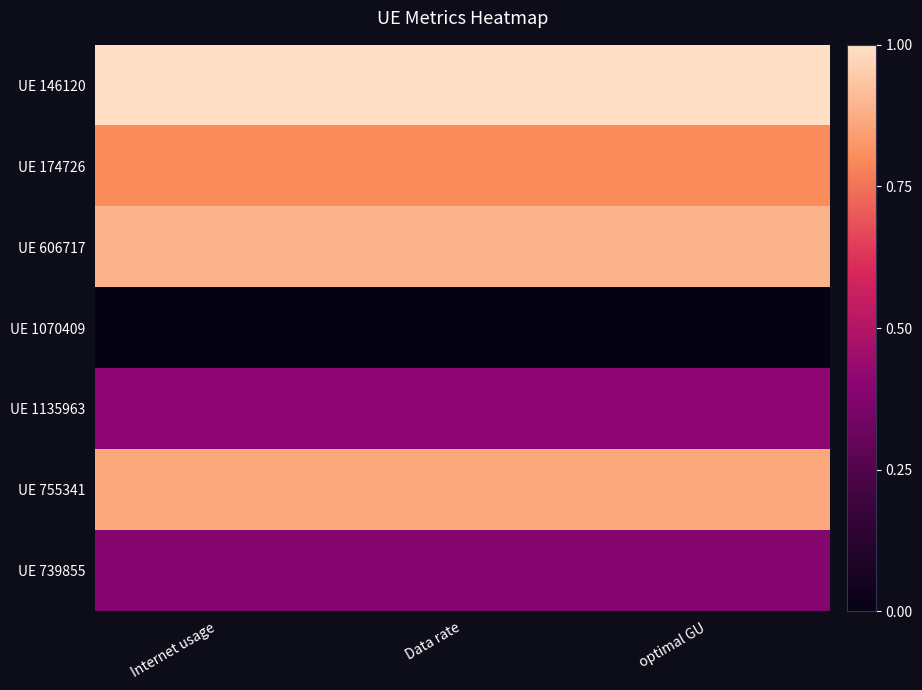

Reading left to right, transcribe all the data shown in this chart.

UE 146120: Internet usage=1.0	Data rate=1.0	optimal GU=1.0
UE 174726: Internet usage=0.8	Data rate=0.8	optimal GU=0.8
UE 606717: Internet usage=0.9	Data rate=0.9	optimal GU=0.9
UE 1070409: Internet usage=0.0	Data rate=0.0	optimal GU=0.0
UE 1135963: Internet usage=0.4	Data rate=0.4	optimal GU=0.4
UE 755341: Internet usage=0.9	Data rate=0.9	optimal GU=0.9
UE 739855: Internet usage=0.4	Data rate=0.4	optimal GU=0.4